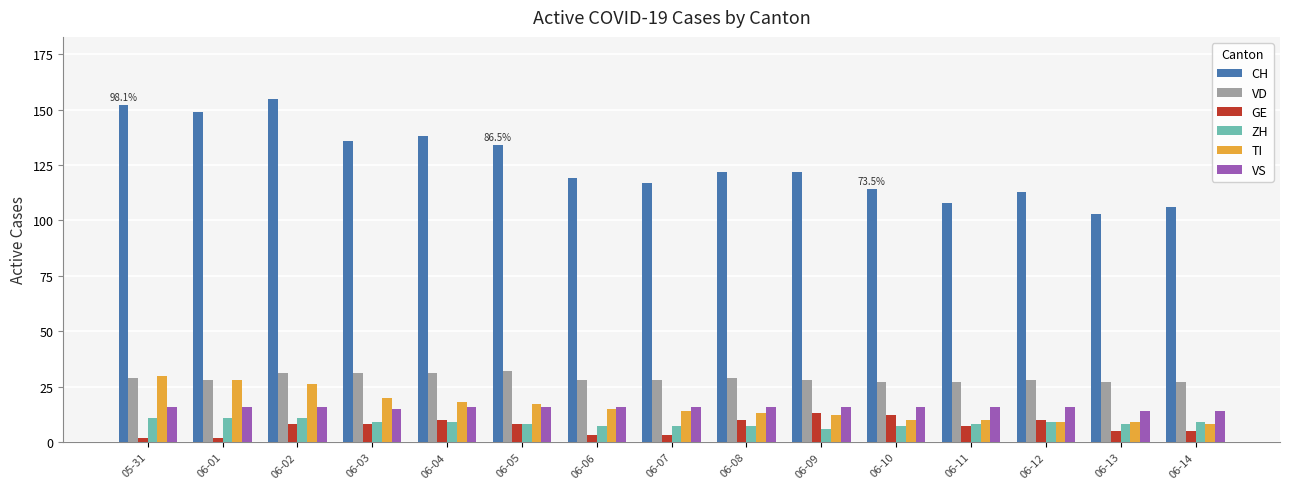

Reading left to right, list all the values displayed in this chart.

CH: 152	149	155	136	138	134	119	117	122	122	114	108	113	103	106
VD: 29	28	31	31	31	32	28	28	29	28	27	27	28	27	27
GE: 2	2	8	8	10	8	3	3	10	13	12	7	10	5	5
ZH: 11	11	11	9	9	8	7	7	7	6	7	8	9	8	9
TI: 30	28	26	20	18	17	15	14	13	12	10	10	9	9	8
VS: 16	16	16	15	16	16	16	16	16	16	16	16	16	14	14